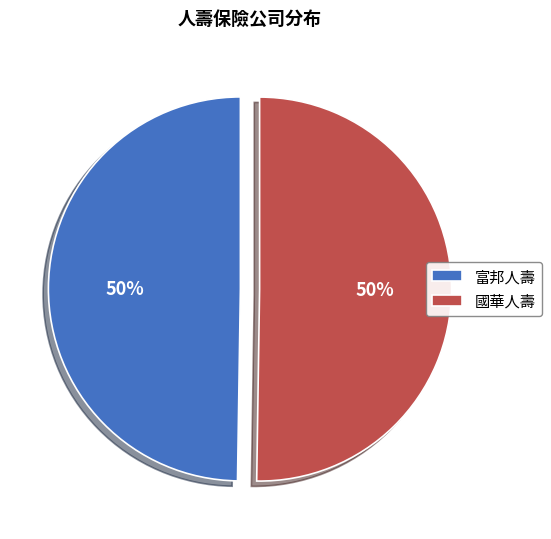

Is the sum of 國華人壽 and 富邦人壽 greater than half?

Yes